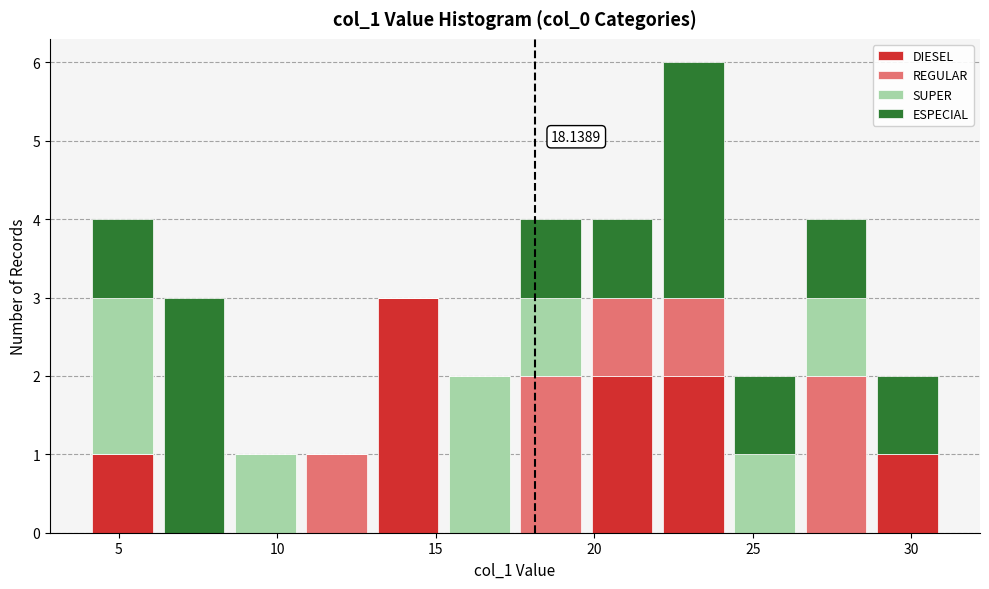

Which range on the x-axis has the tallest stacked bar (by total height)?

22.00 to 24.25